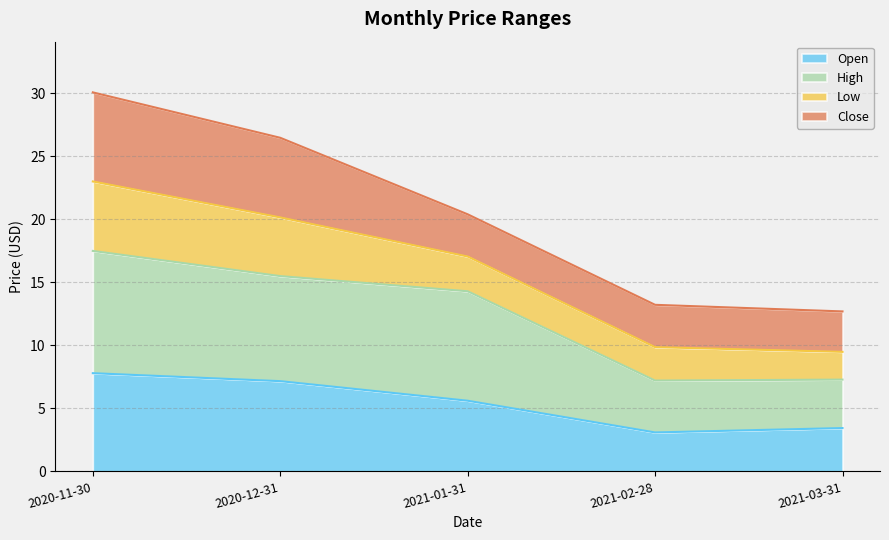

What is the total value across all series at 2021-02-28?

13.2